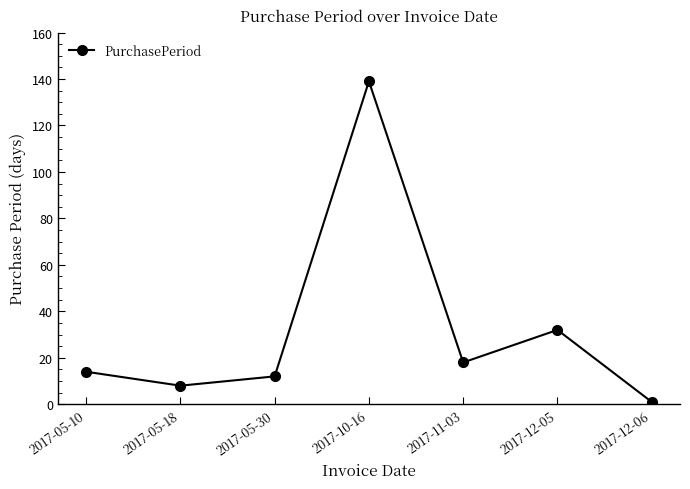

What is the difference between the maximum and second lowest values?

131